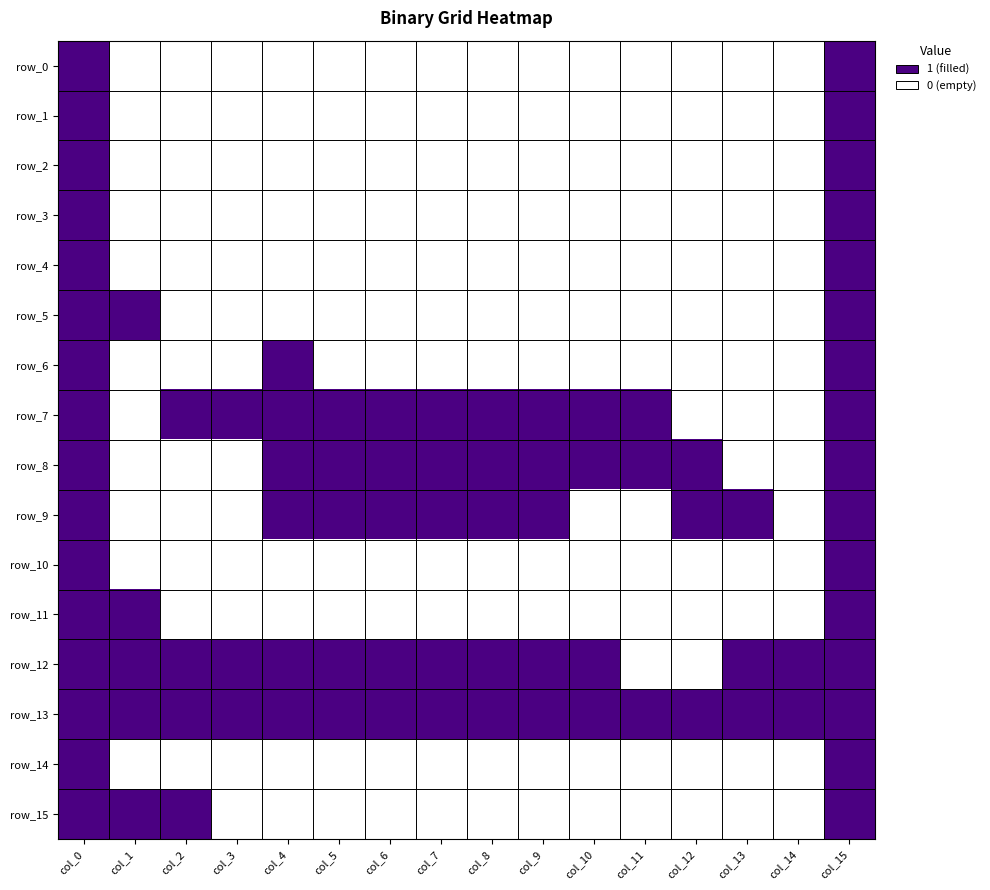

Rank the categories by row_1 value from lowest to highest.

col_1, col_2, col_3, col_4, col_5, col_6, col_7, col_8, col_9, col_10, col_11, col_12, col_13, col_14, col_0, col_15